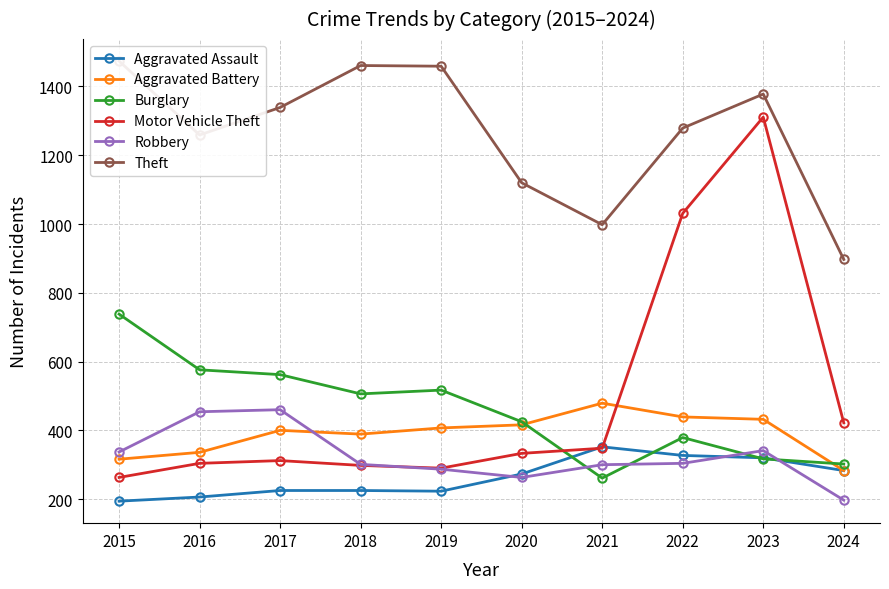

What is the sum of the Motor Vehicle Theft values at 2015 and 2016?

567